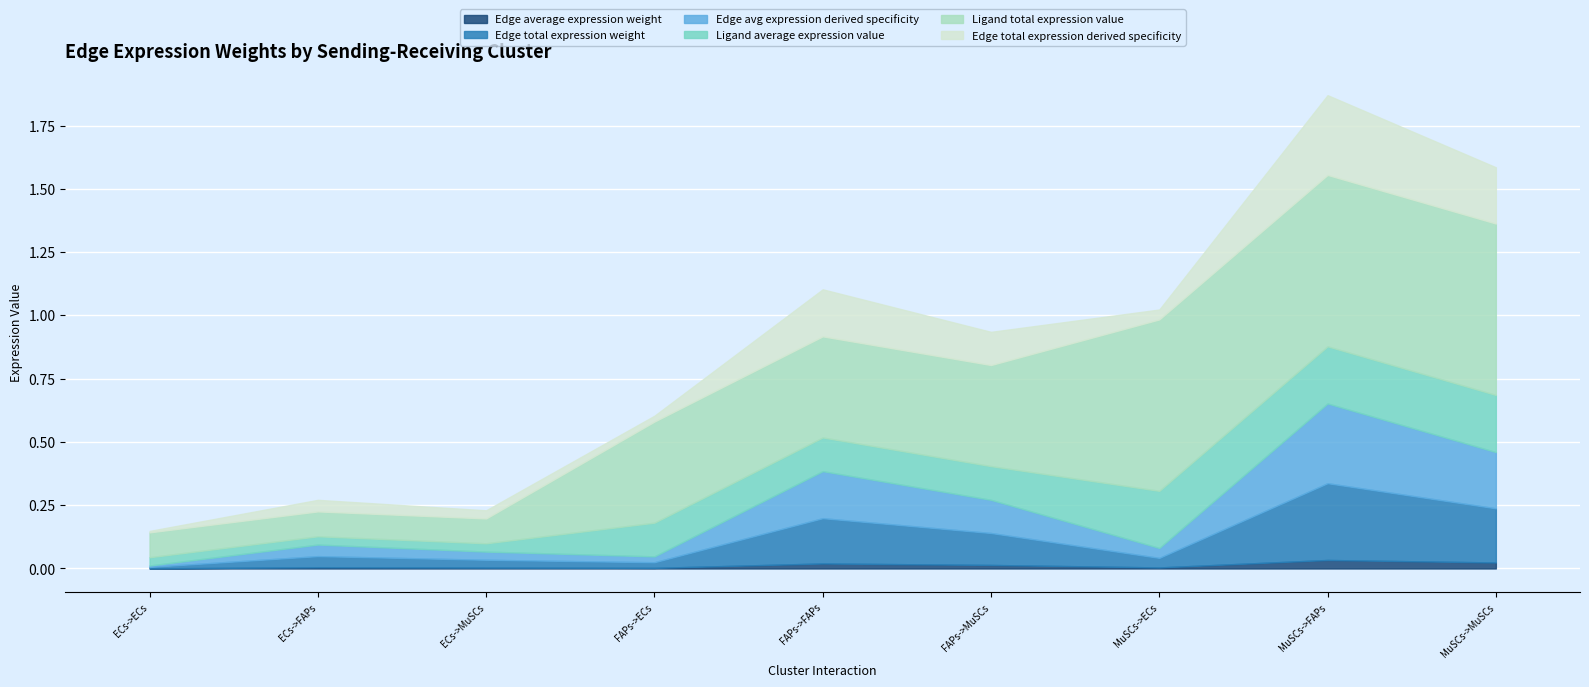

What is the highest value of the Ligand total expression value series?

0.7